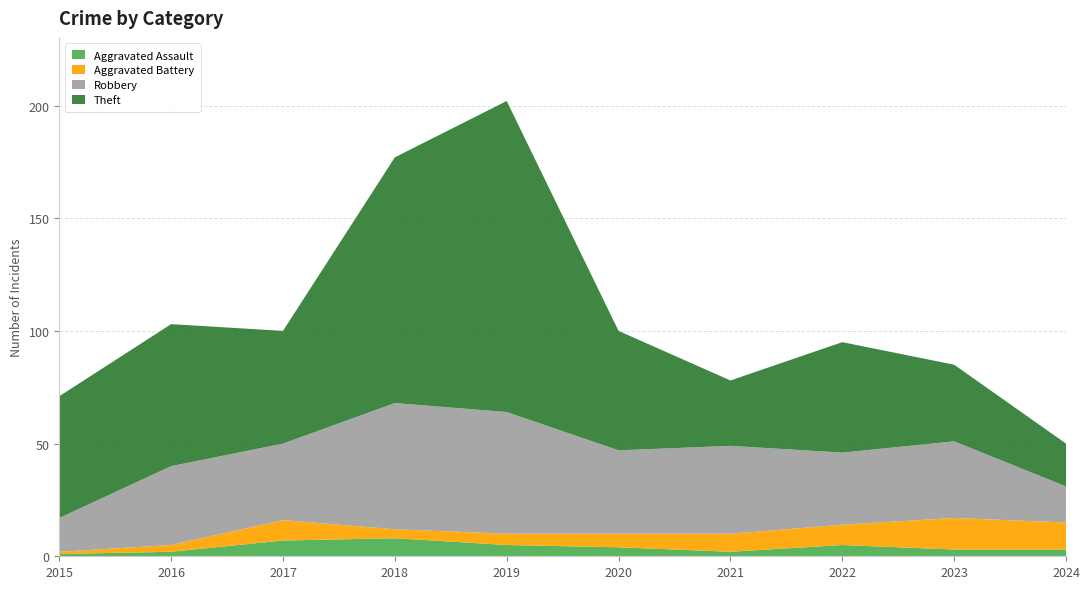

Reading left to right, list all the values displayed in this chart.

Aggravated Assault: 2015=1	2016=2	2017=7	2018=8	2019=5	2020=4	2021=2	2022=5	2023=3	2024=3
Aggravated Battery: 2015=1	2016=3	2017=9	2018=4	2019=5	2020=6	2021=8	2022=9	2023=14	2024=12
Robbery: 2015=15	2016=35	2017=34	2018=56	2019=54	2020=37	2021=39	2022=32	2023=34	2024=16
Theft: 2015=54	2016=63	2017=50	2018=109	2019=138	2020=53	2021=29	2022=49	2023=34	2024=19